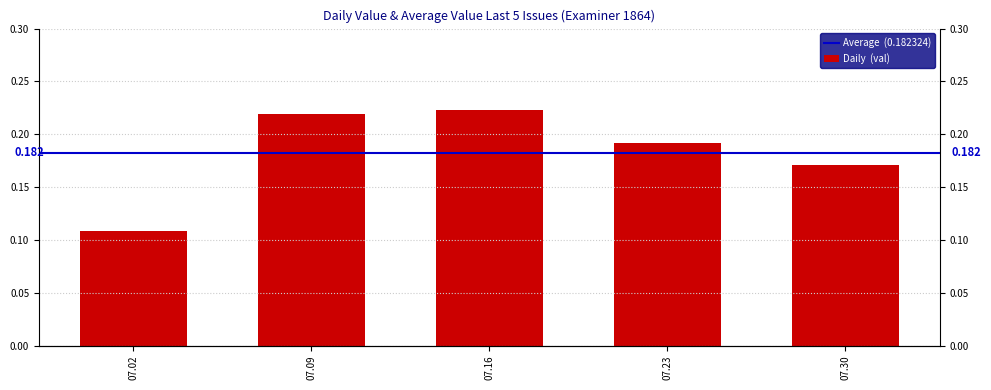

Where is the data nearest to the value 0?

07.02